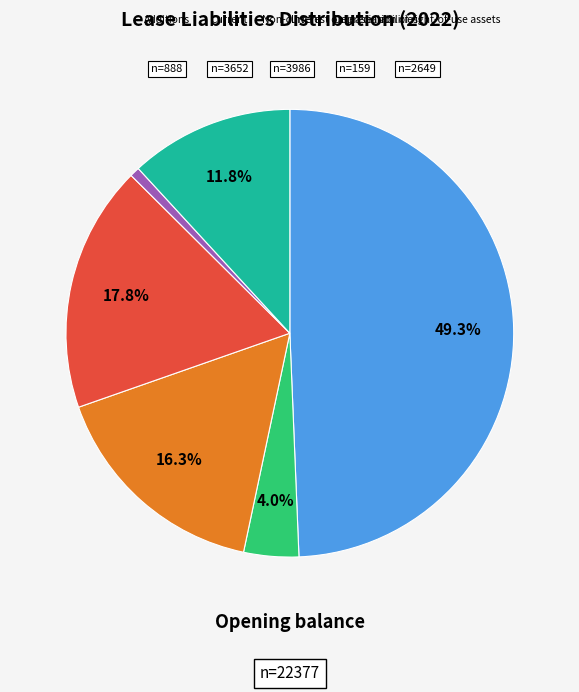

Is there any slice that represents more than half of the pie?

No